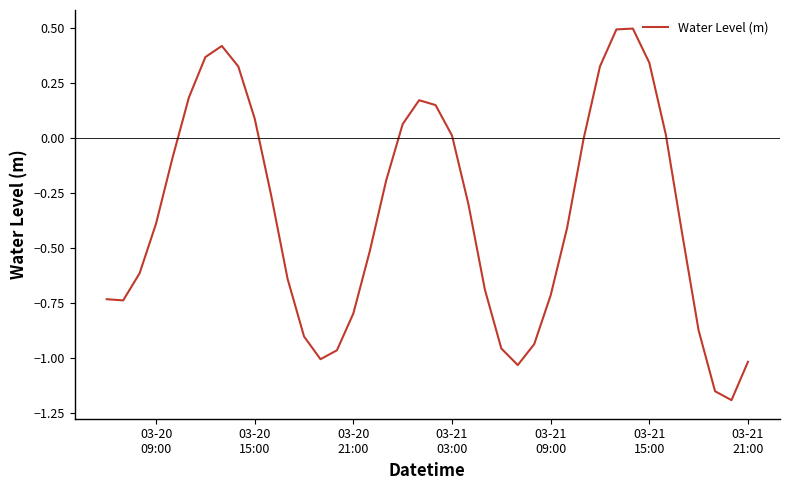

Does the chart have visible grid lines?

No